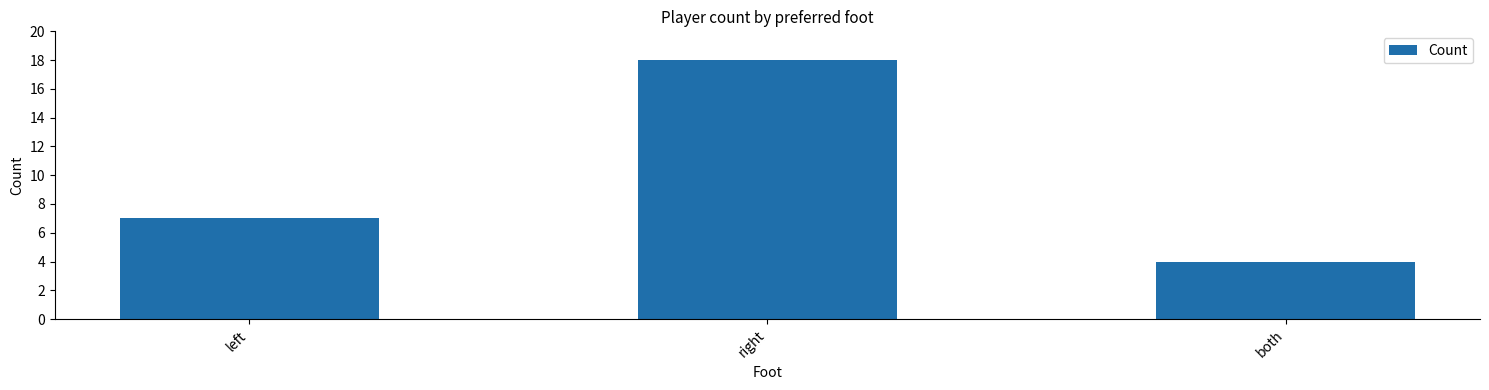

How many values are between 4 and 18?

3